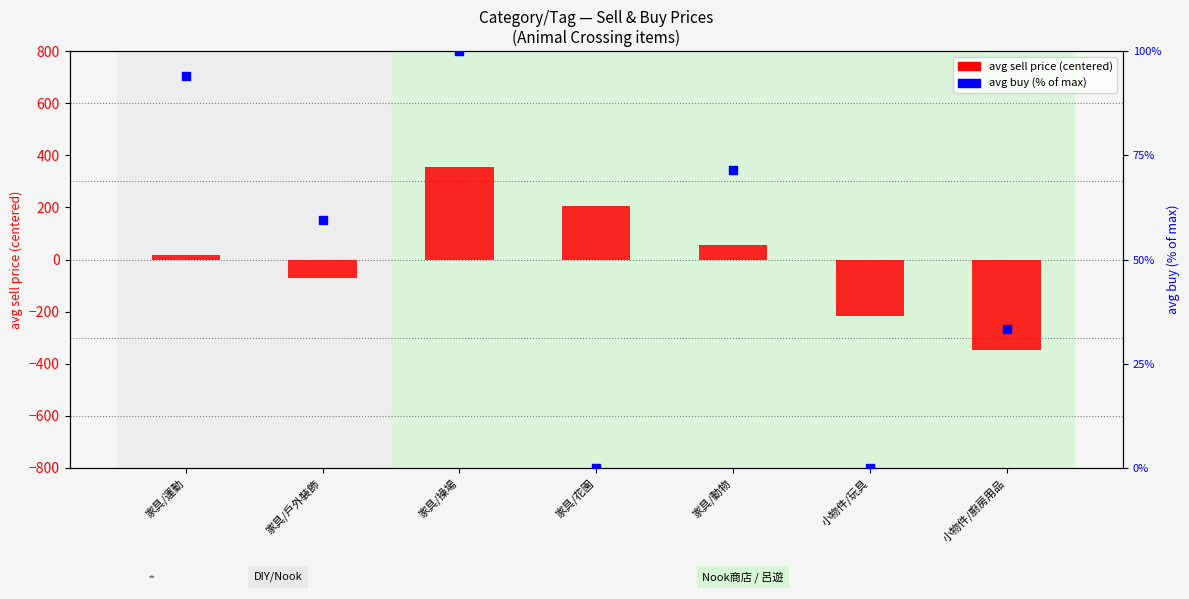

What is the total value across all series at 家具/動物?

126.1